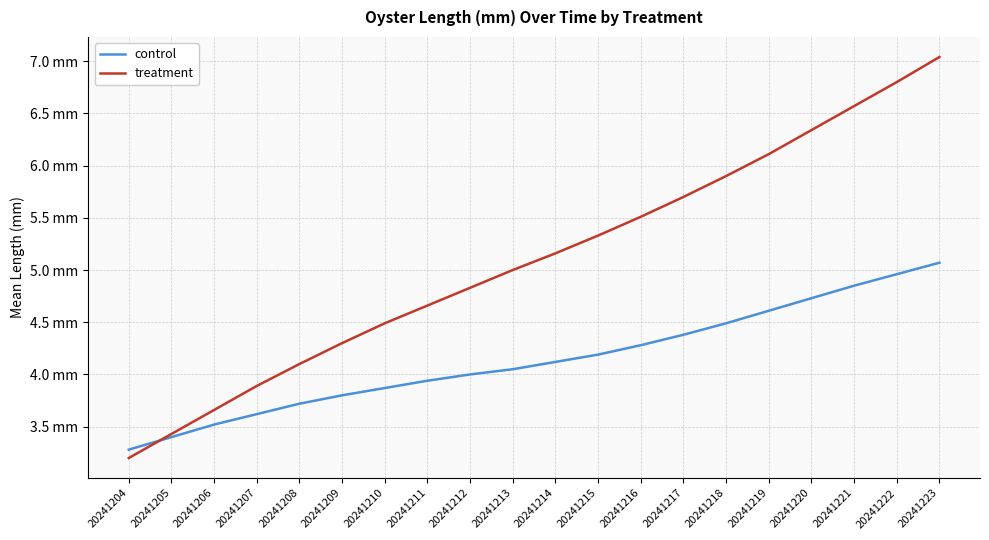

Is this an area chart (filled region under the line)?

No